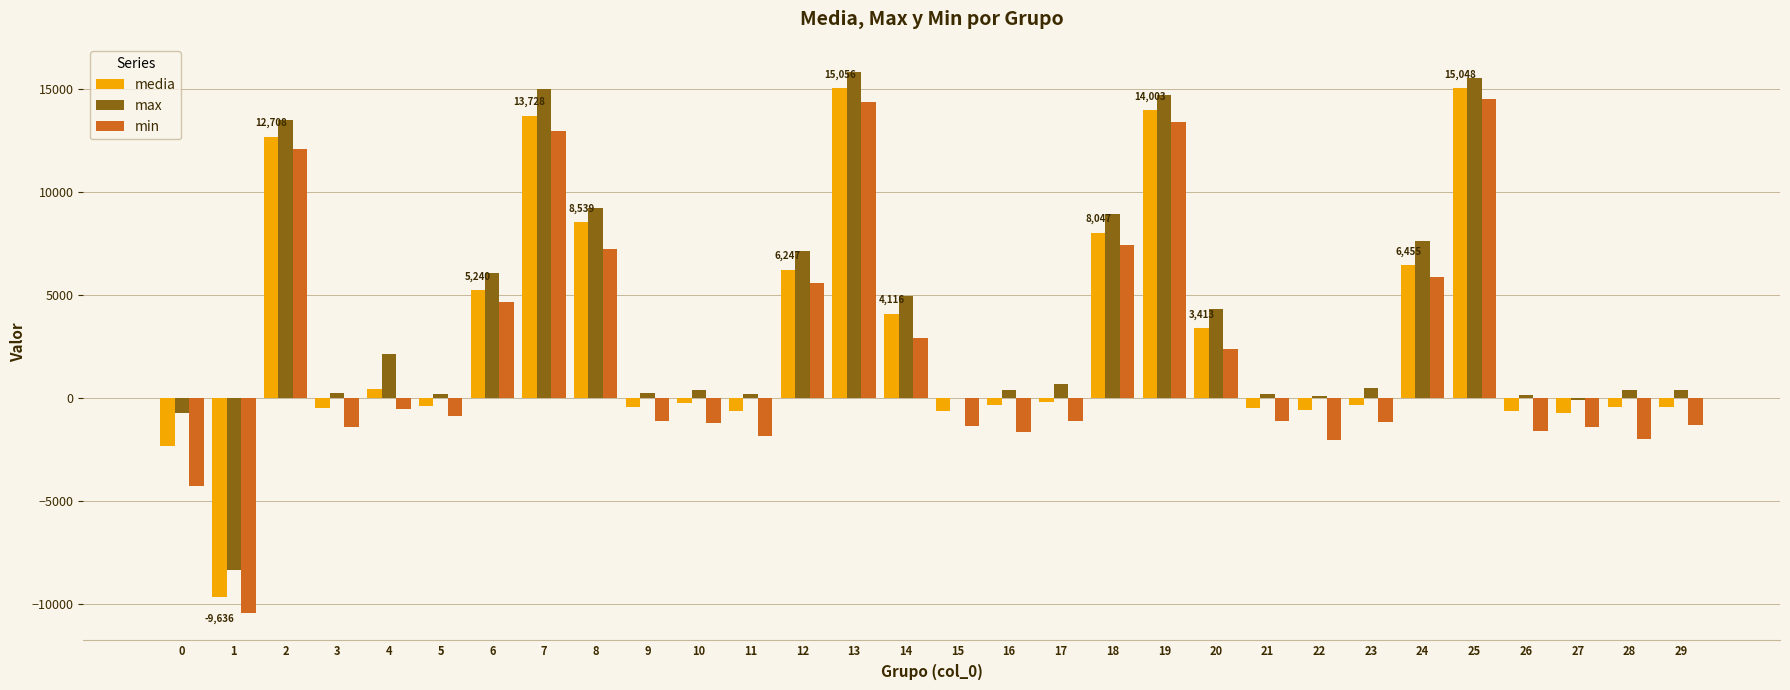

What is the maximum value shown in the chart?

15864.0